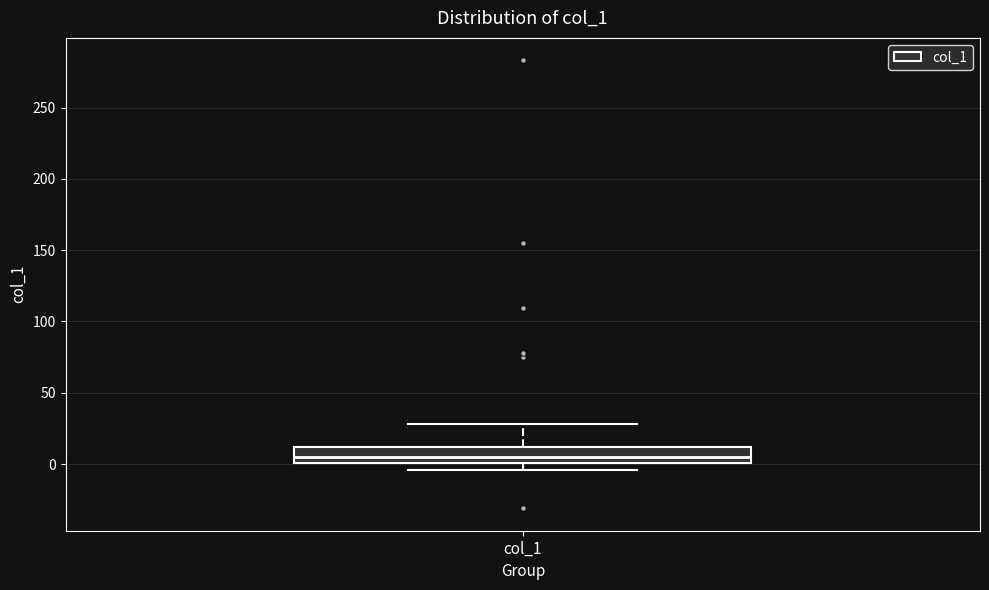

Transcribe this box plot: give where the median line is, the range the box spans, and where the two whiskers end, as read against the y-axis. The values are not printed on the chart, so give them approximately, as read against the axis.

median 5, box 0 to 10, whiskers -5 to 30